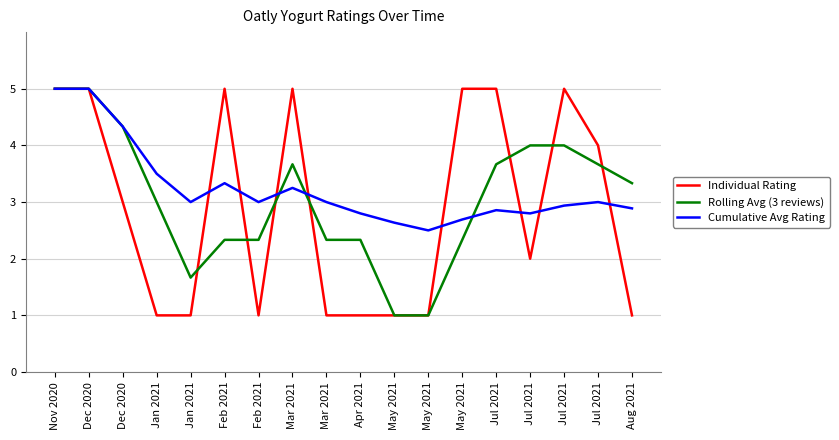

What value does the Rolling Avg (3 reviews) series have at Nov 2020?

5.0